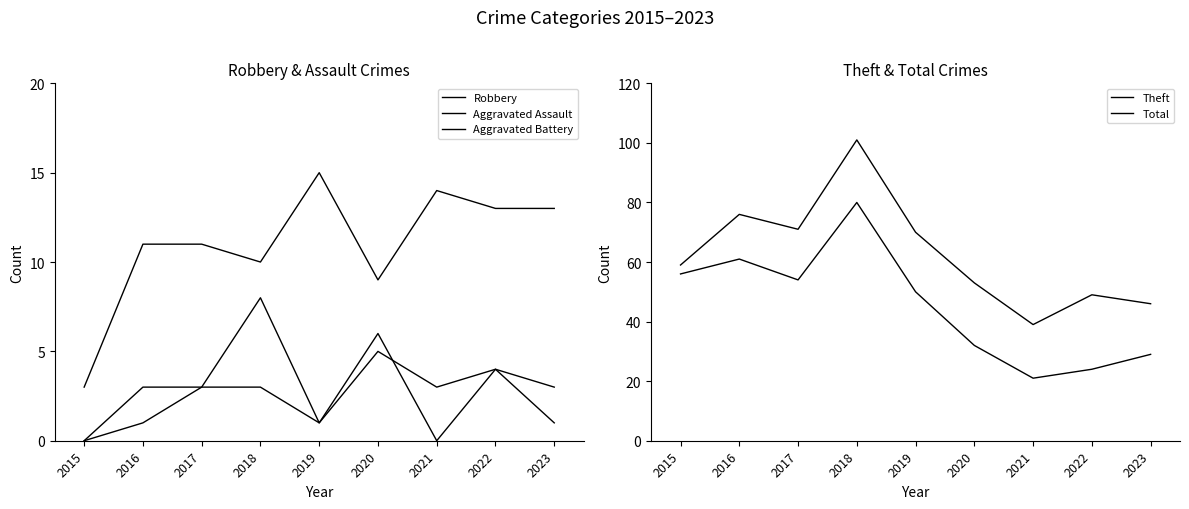

How many lines are shown in the chart?

5